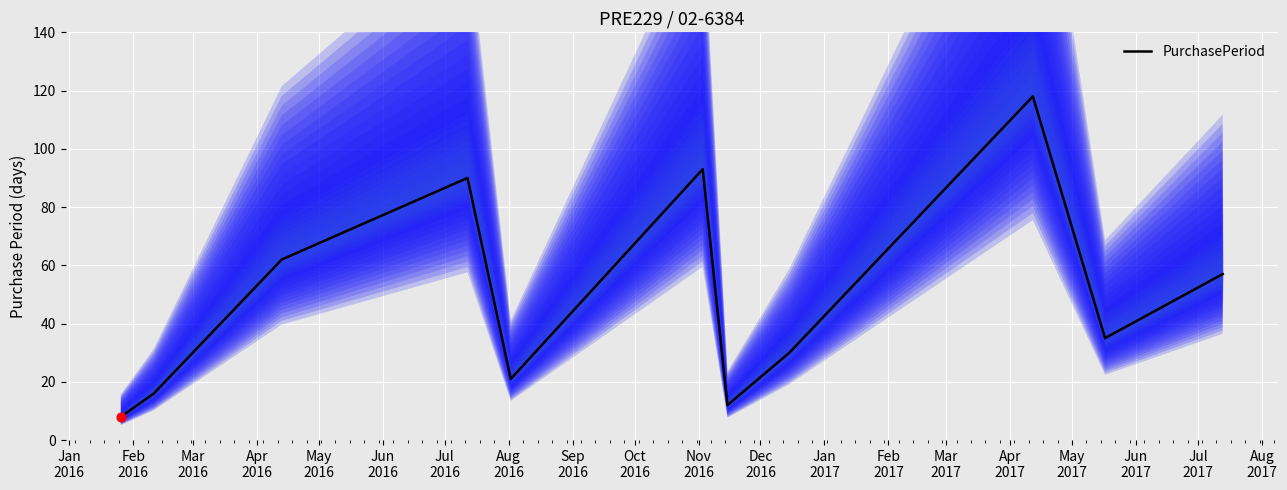

What is the maximum value for PurchasePeriod?

118